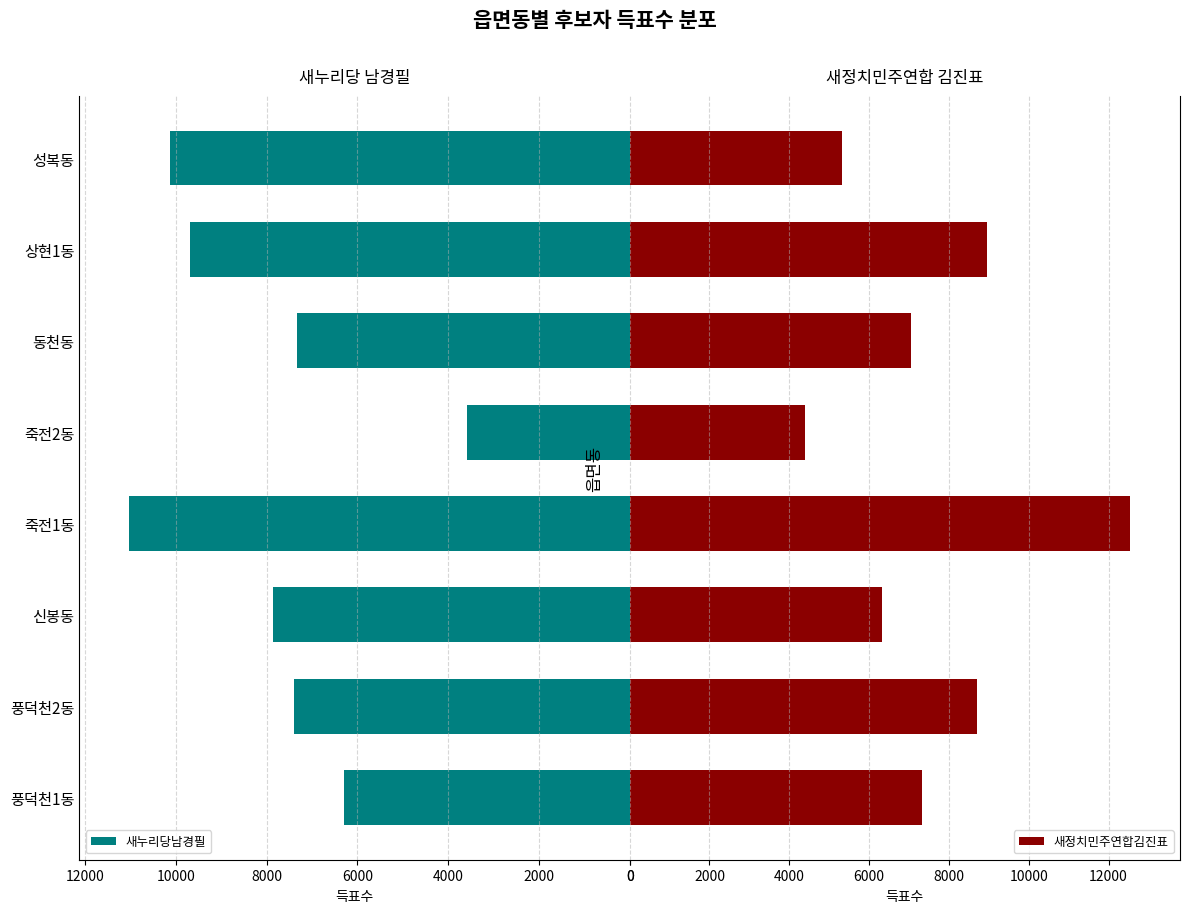

What is the sum of all 새누리당남경필 values?

63325